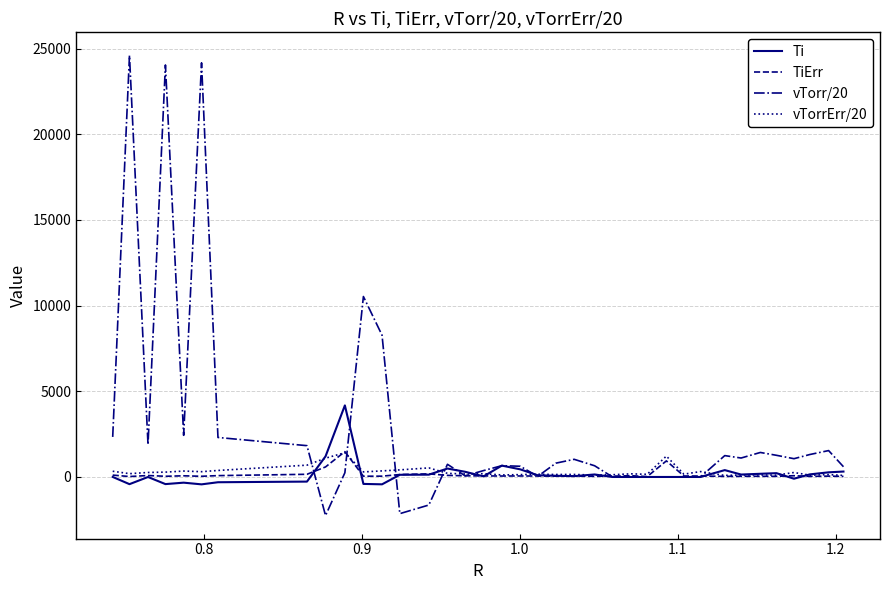

At how many categories does at least one series exceed 17275?

3